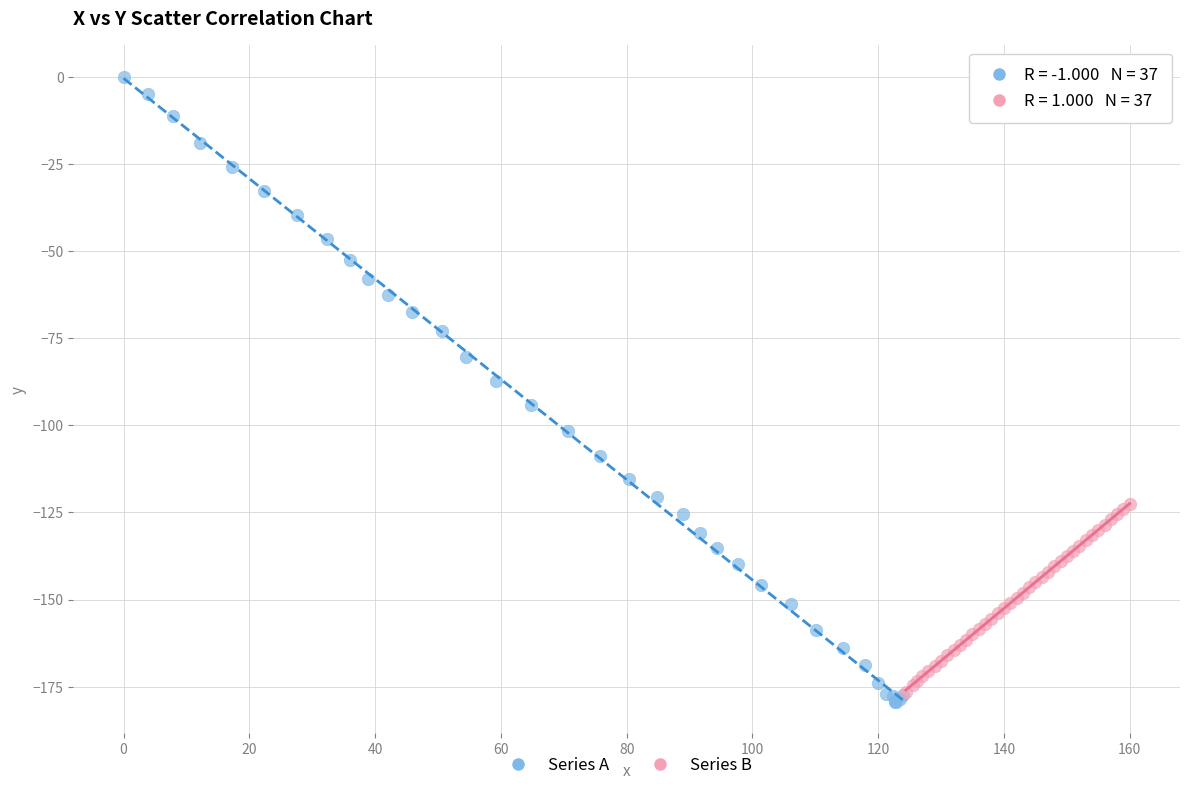

Which series contains the highest Y value?

Series A